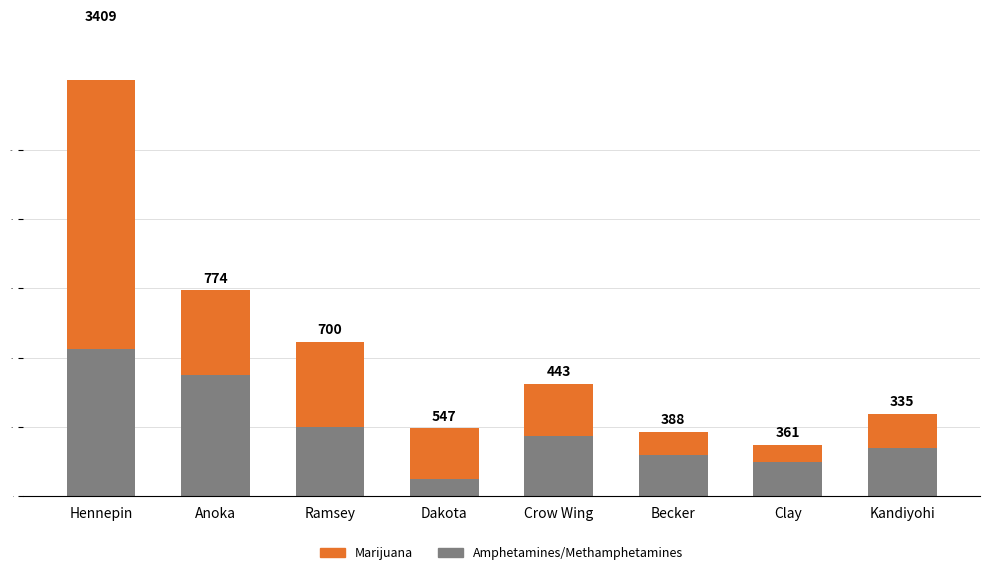

What is the difference between the second highest and minimum values in the Marijuana series?

197